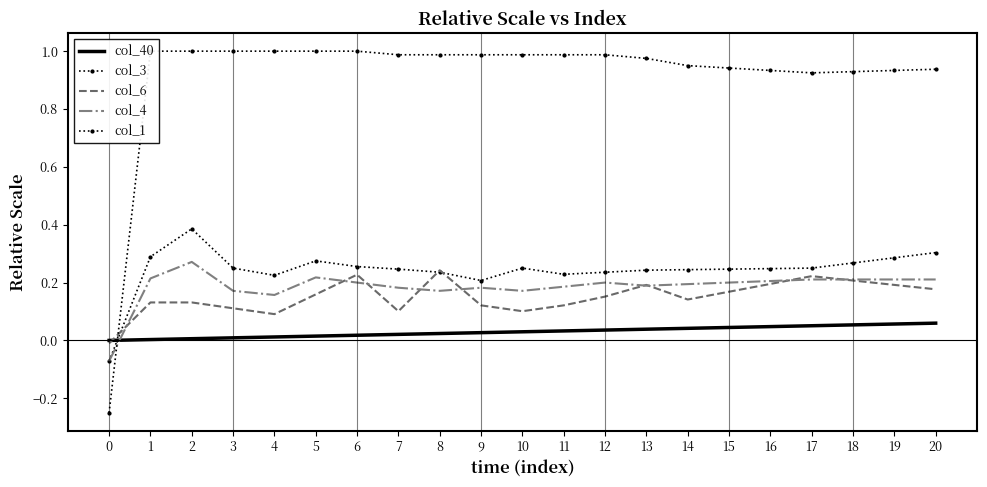

What is the difference between the second highest and minimum values in the col_6 series?

0.2